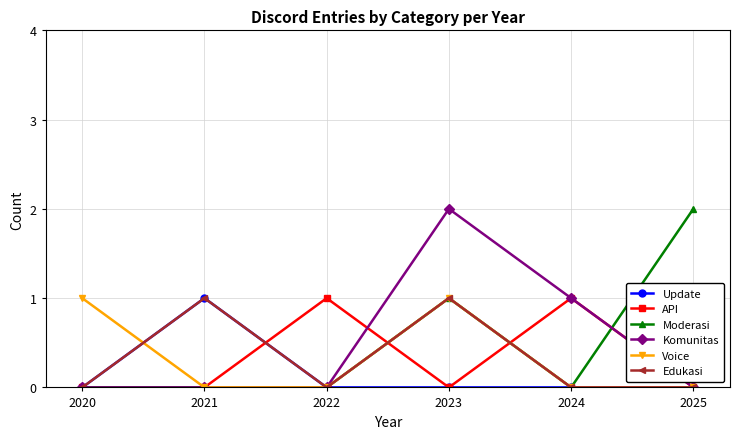

Which series changed the most between 2020 and 2023?

Komunitas